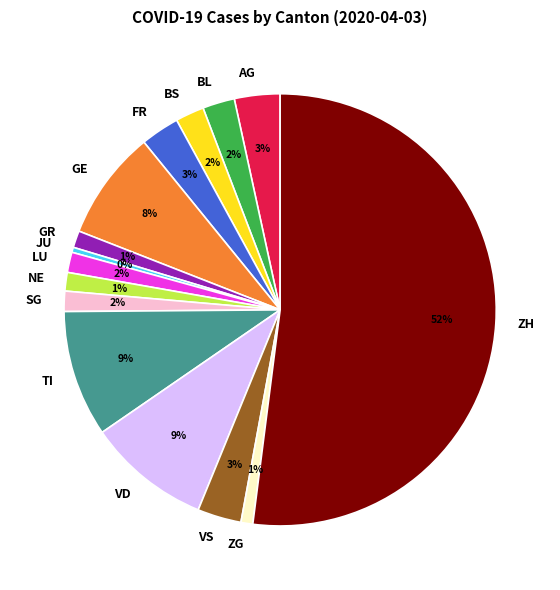

How many slices are in this pie chart?

15